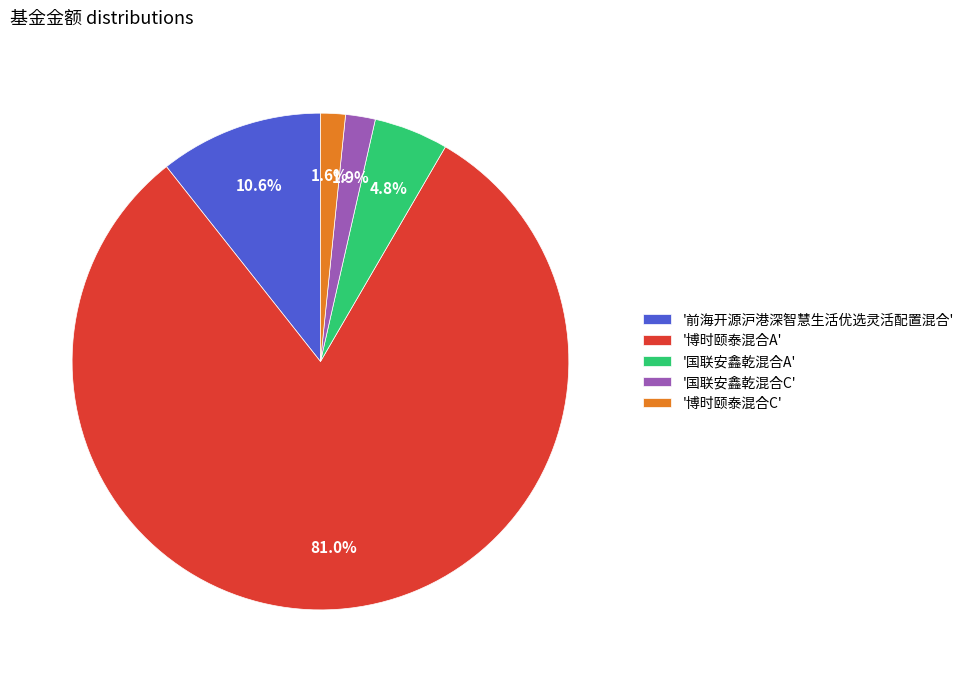

To the nearest percent, what is the average slice percentage?

20%